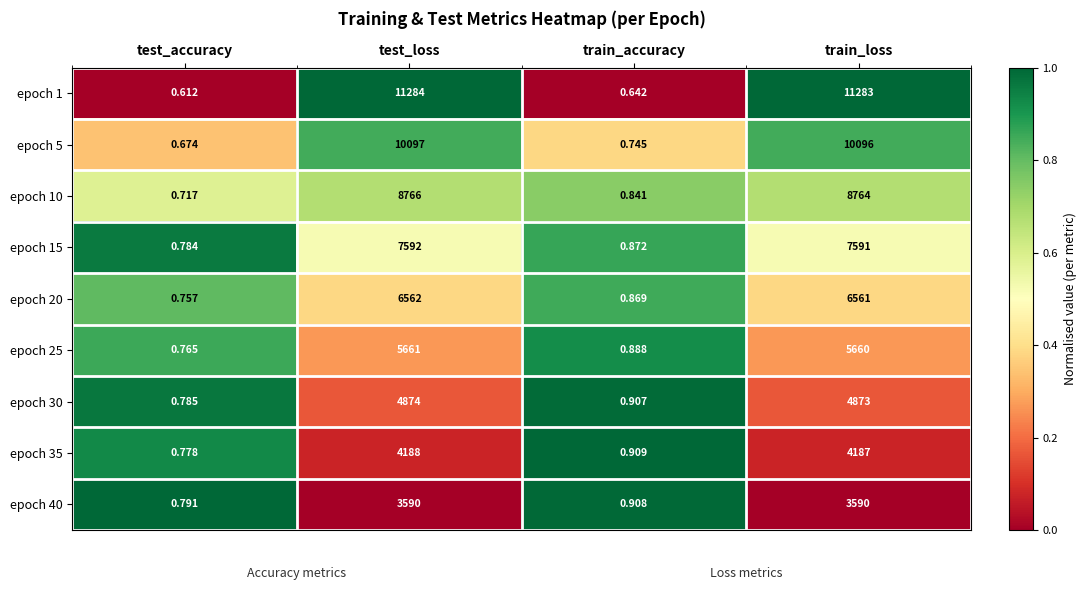

List the labels in order of epoch 30 value, smallest first.

test_accuracy, train_accuracy, train_loss, test_loss